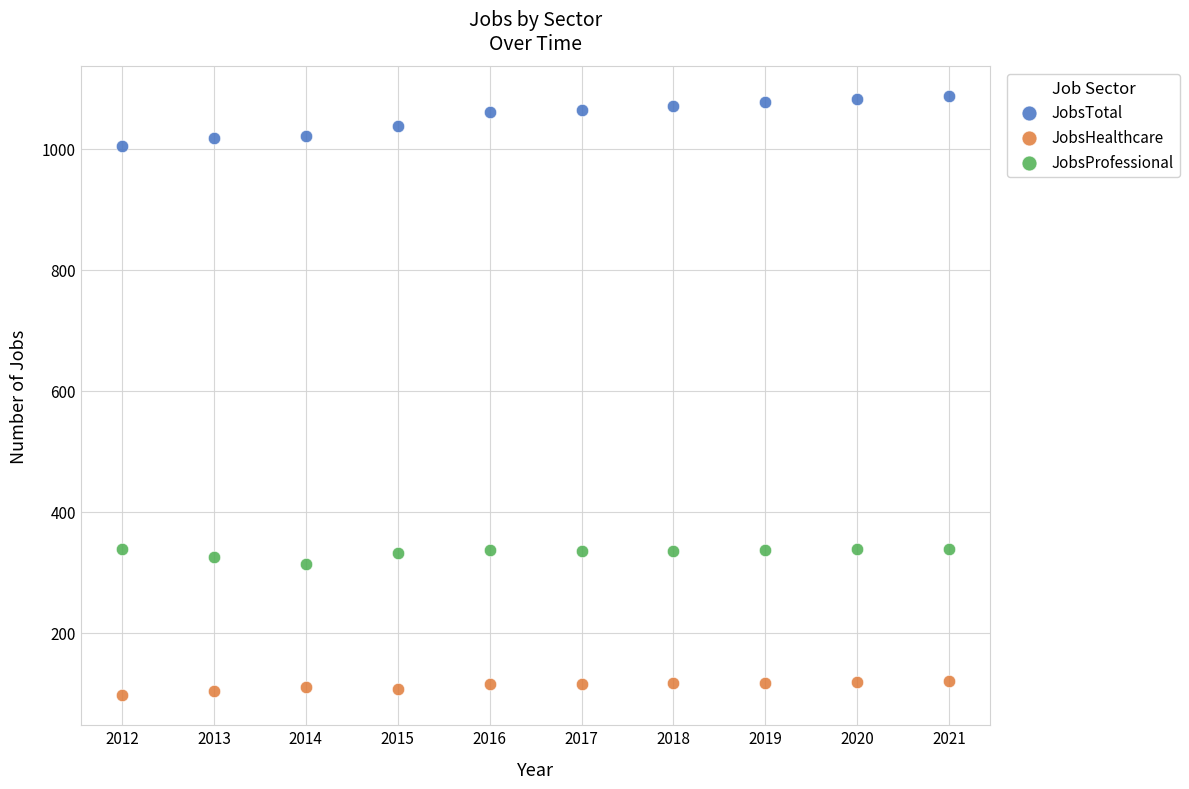

Across all data points, what is the range of X values (max minus min)?

9